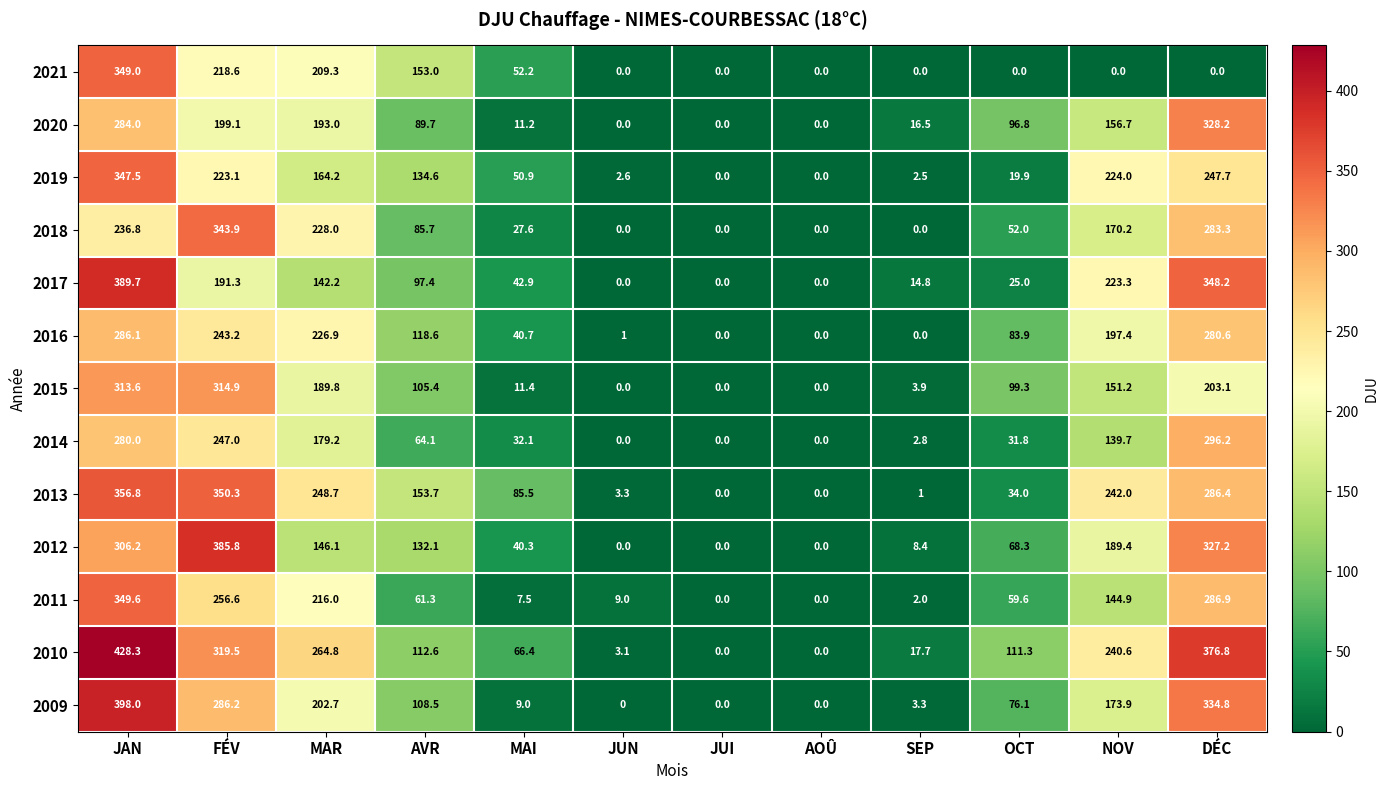

Which label corresponds to the largest value in the chart?

JAN